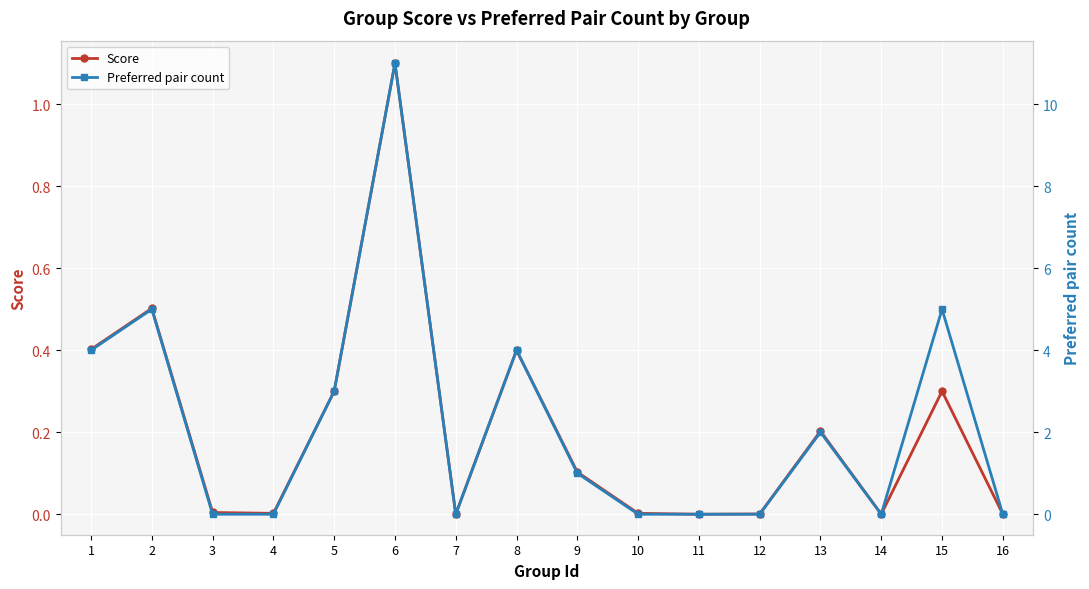

True or false: Preferred pair count has a value of 3.3 at 3.

False